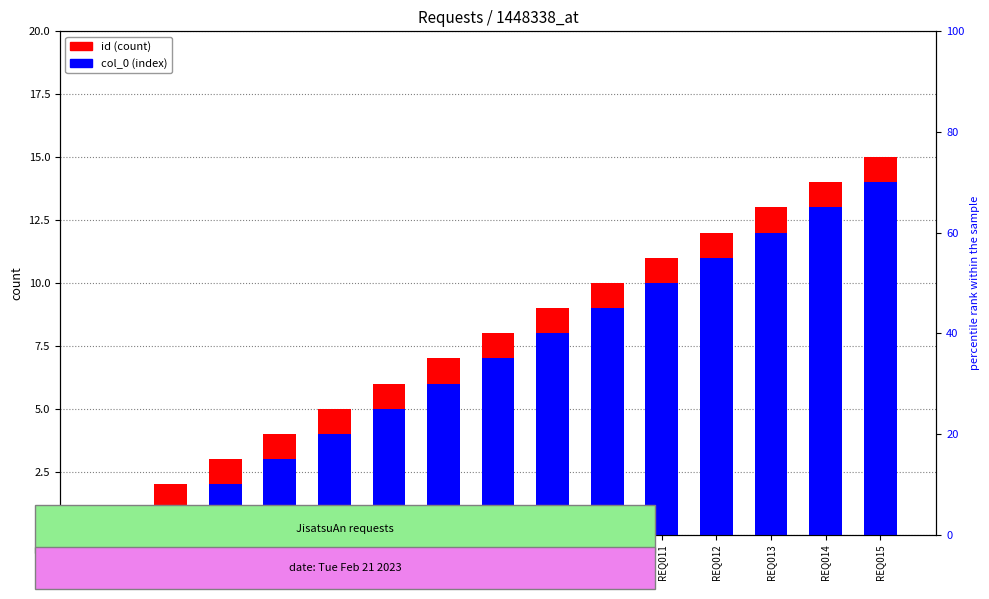

At how many categories does at least one series exceed 8?

7